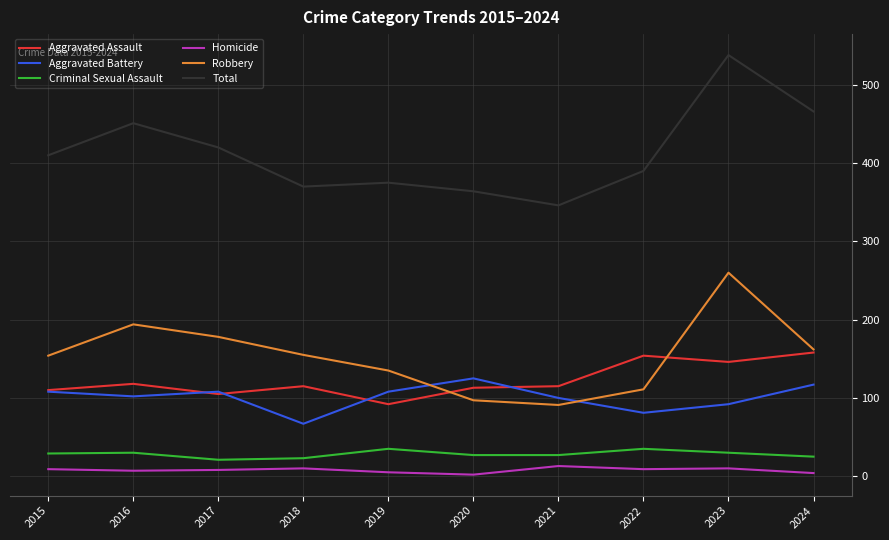

True or false: Aggravated Assault and Robbery intersect in this chart.

True